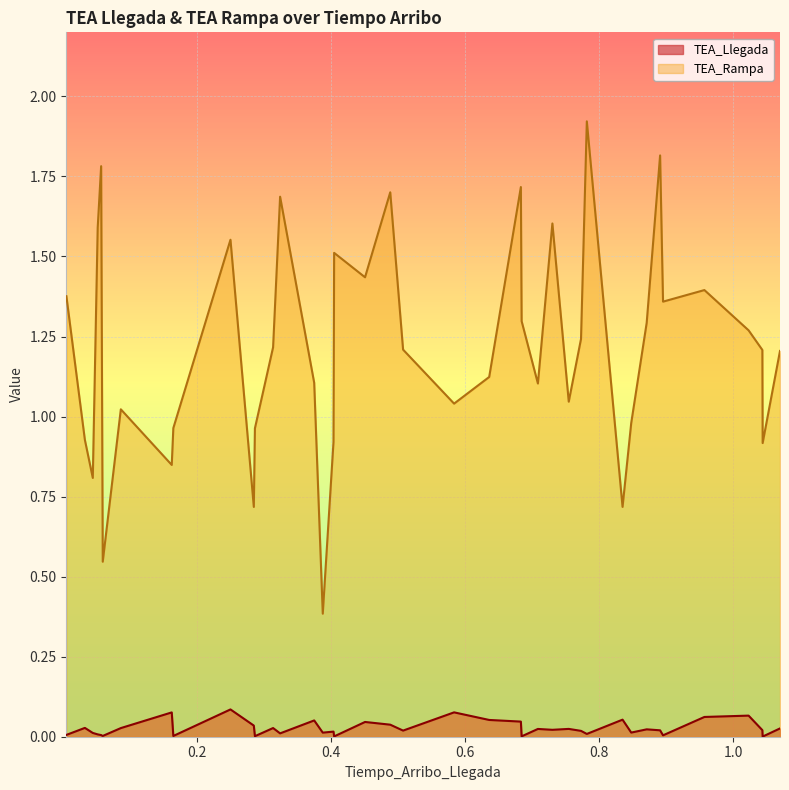

Reading left to right, transcribe all the data shown in this chart.

TEA_Llegada: 0.0	0.0	0.0	0.0	0.0	0.0	0.0	0.1	0.0	0.1	0.0	0.0	0.0	0.0	0.1	0.0	0.0	0.0	0.0	0.0	0.0	0.1	0.1	0.0	0.0	0.0	0.0	0.0	0.0	0.0	0.1	0.0	0.0	0.0	0.0	0.1	0.1	0.0	0.0	0.0
TEA_Rampa: 1.4	0.9	0.8	1.6	1.8	0.5	1.0	0.8	1.0	1.6	0.7	1.0	1.2	1.7	1.1	0.4	0.9	1.5	1.4	1.7	1.2	1.0	1.1	1.7	1.3	1.1	1.6	1.0	1.2	1.9	0.7	1.0	1.3	1.8	1.4	1.4	1.3	1.2	0.9	1.2